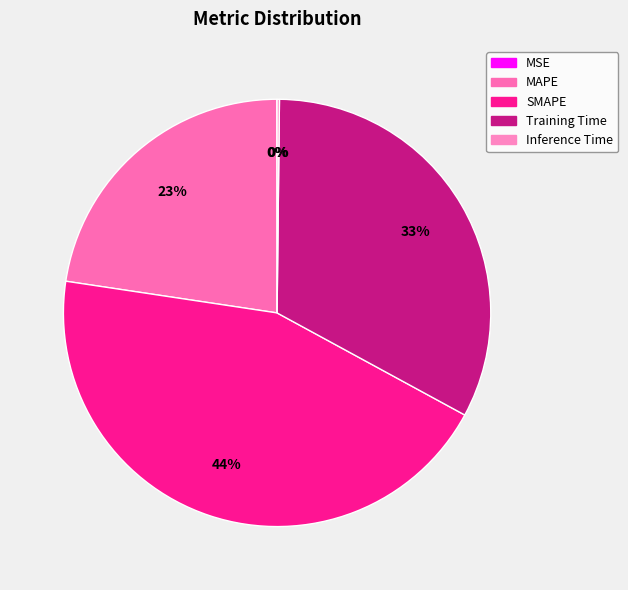

To the nearest percent, what is the average slice percentage?

20%